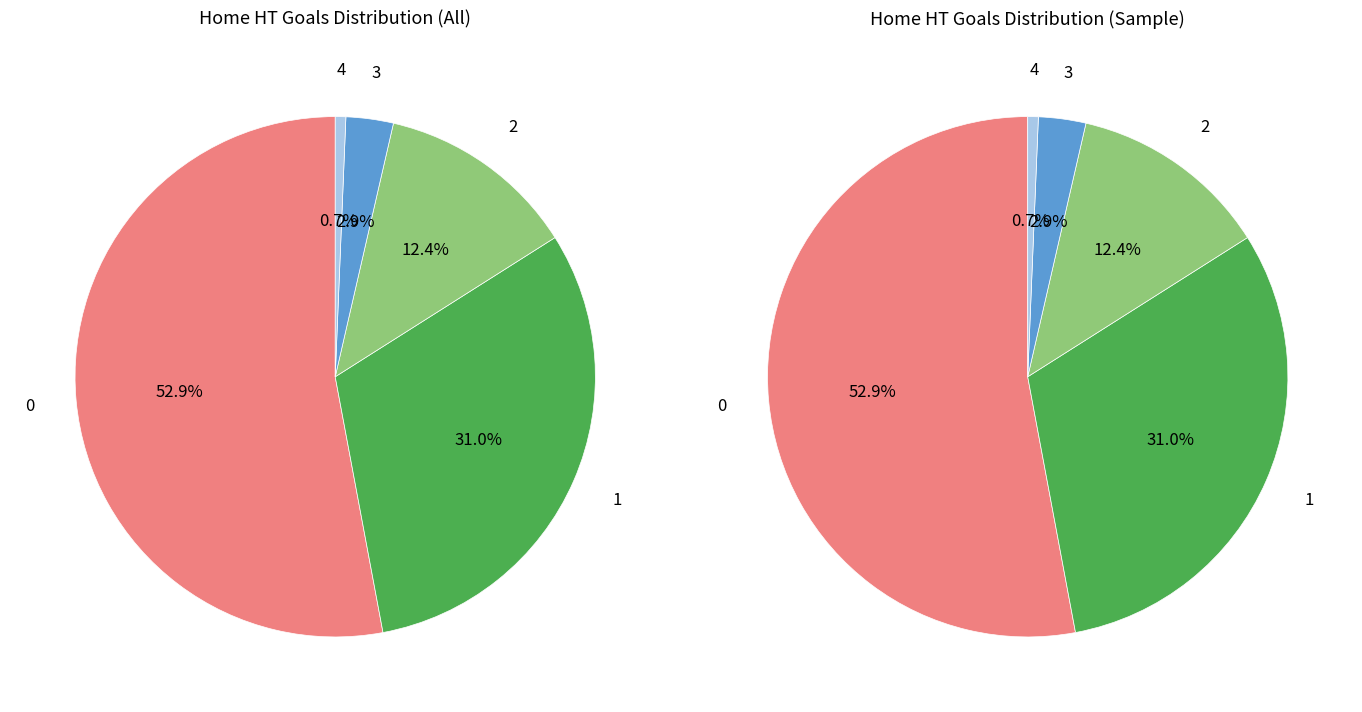

Is it true that 3 is 3% of the pie?

True